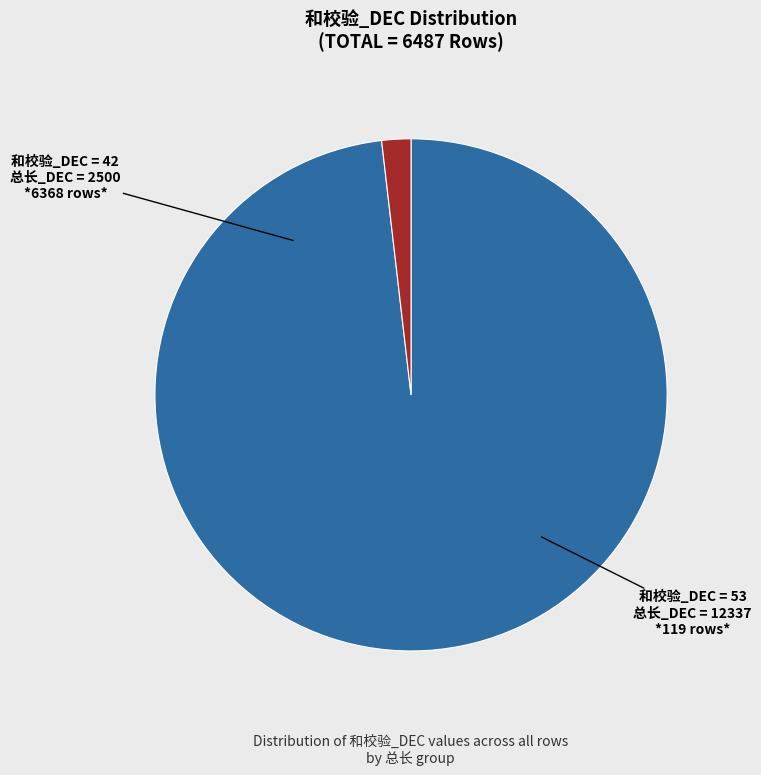

Does any single category account for the majority?

Yes